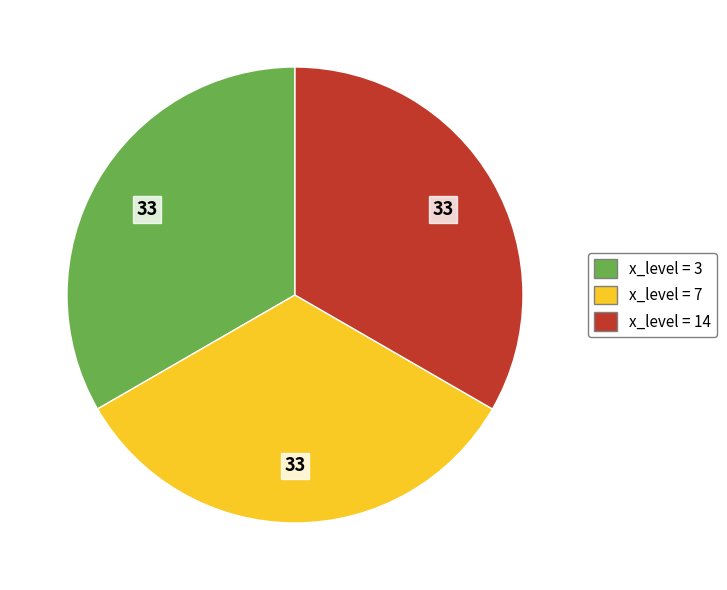

Does any single category account for the majority?

No